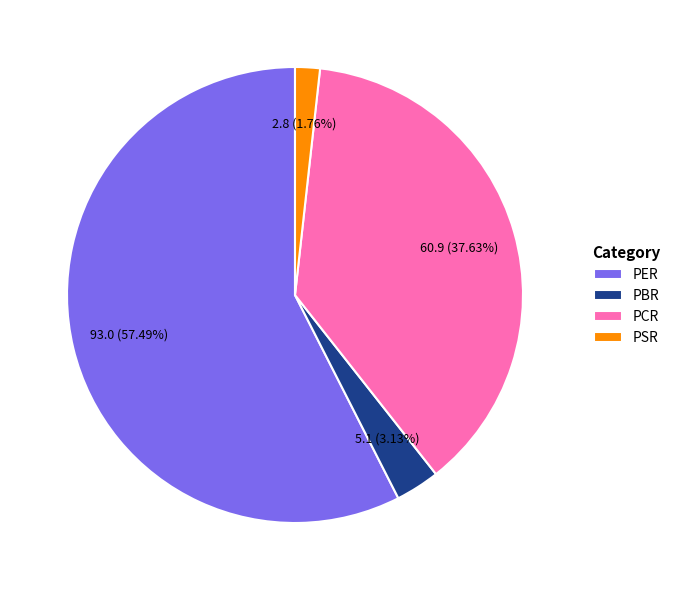

Does PBR account for over 50% of the chart?

No